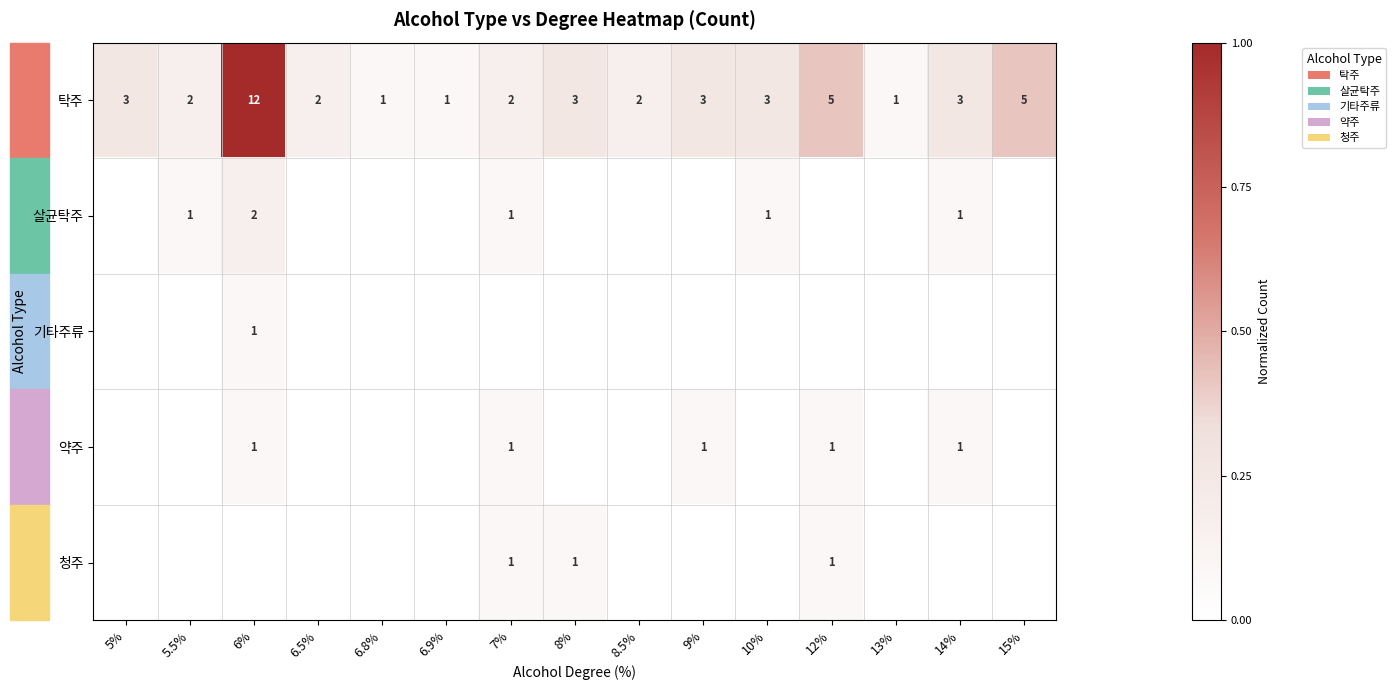

The value of 탁주 at 12% is 5. True or false?

True